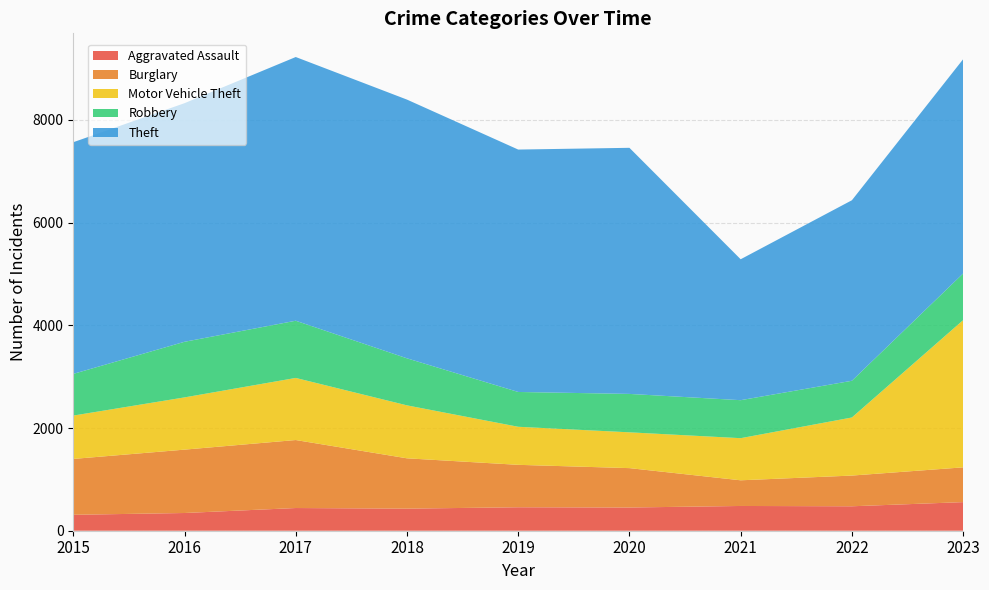

Reading left to right, extract all data points from this chart.

Aggravated Assault: 2015=310	2016=345	2017=442	2018=430	2019=457	2020=452	2021=482	2022=476	2023=557
Burglary: 2015=1088	2016=1234	2017=1324	2018=980	2019=826	2020=767	2021=500	2022=598	2023=677
Motor Vehicle Theft: 2015=844	2016=1017	2017=1209	2018=1031	2019=741	2020=697	2021=820	2022=1131	2023=2866
Robbery: 2015=812	2016=1083	2017=1114	2018=916	2019=678	2020=748	2021=740	2022=715	2023=909
Theft: 2015=4511	2016=4646	2017=5135	2018=5038	2019=4720	2020=4792	2021=2744	2022=3515	2023=4172